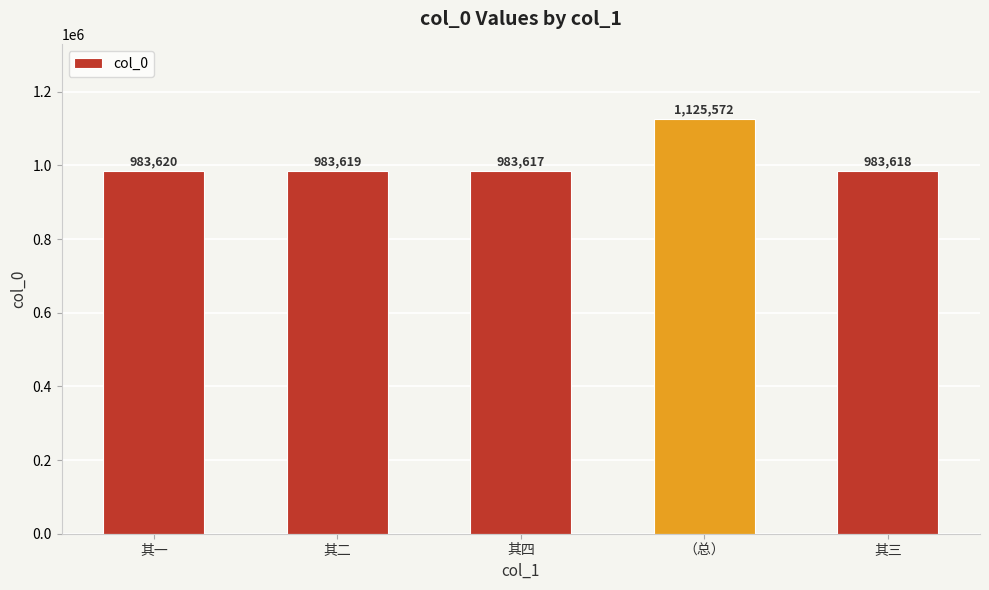

What is the change in value from （总） to 其三?

-141954